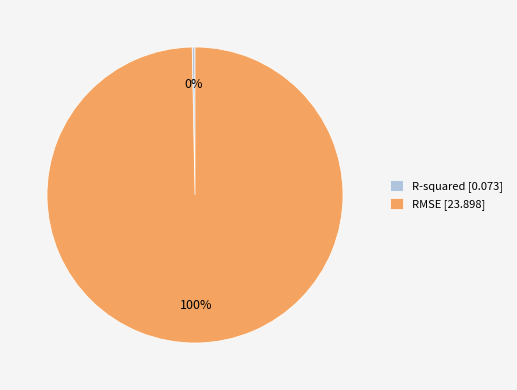

What percentage is the RMSE [23.898] slice, to the nearest percent?

100%